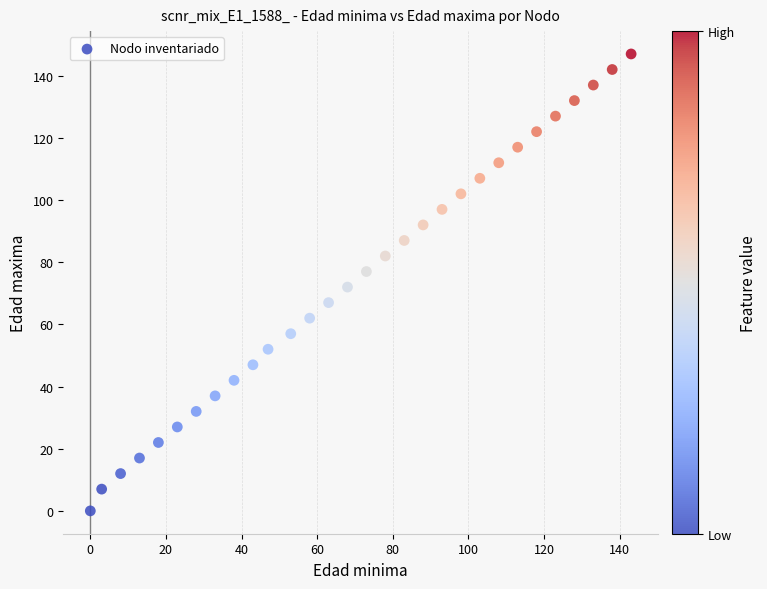

What is the range of Y values (max minus min)?

147